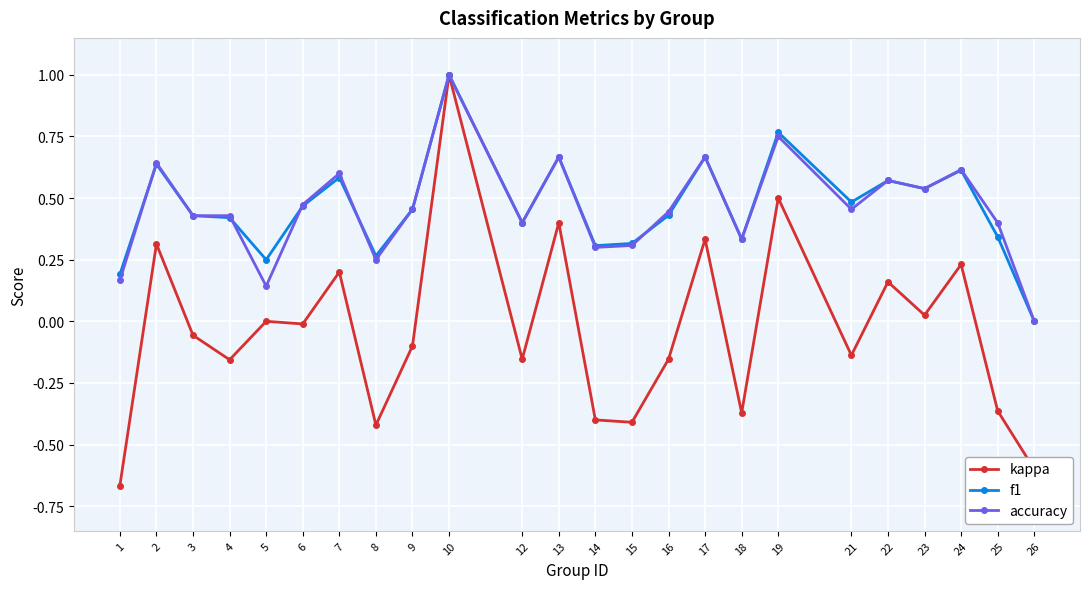

What is the total value across all series at 7?

1.4